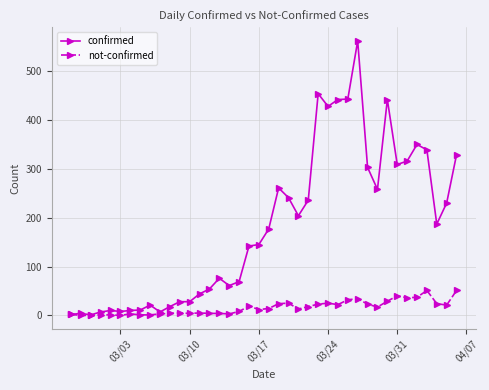

What is the minimum value for confirmed?

1